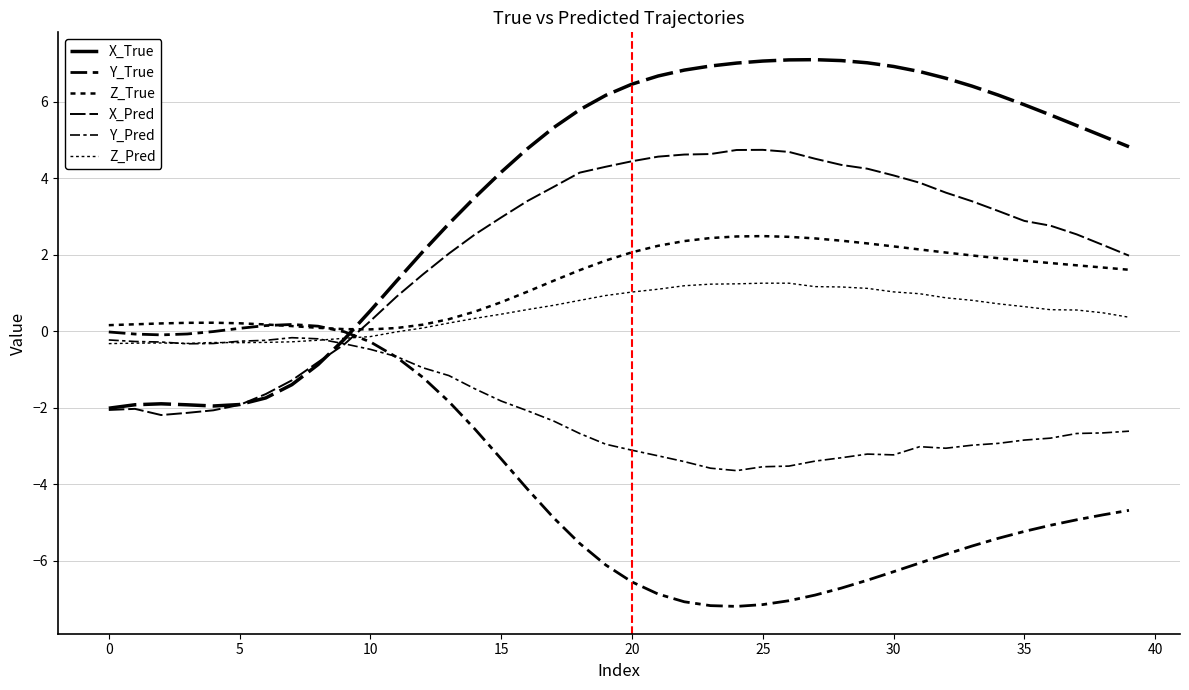

How many lines are shown in the chart?

6